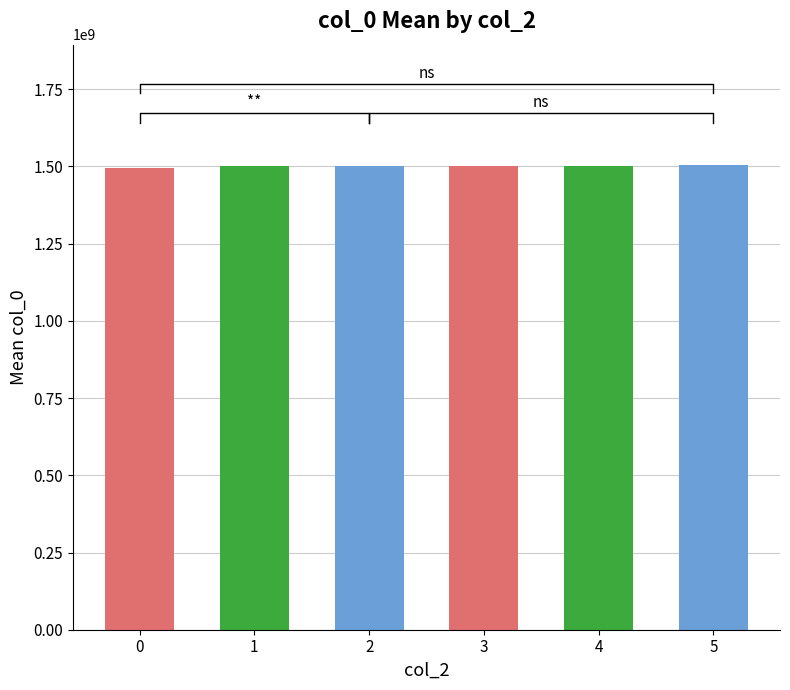

List the labels in order of value, largest first.

5, 4, 2, 3, 1, 0